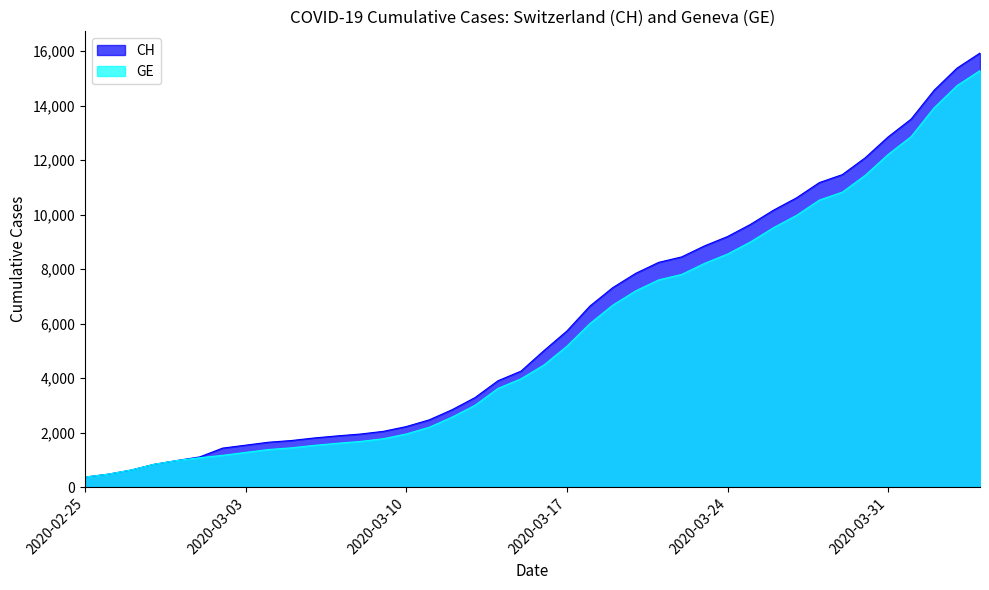

Is it true that GE equals 831 at 2020-03-07?

False